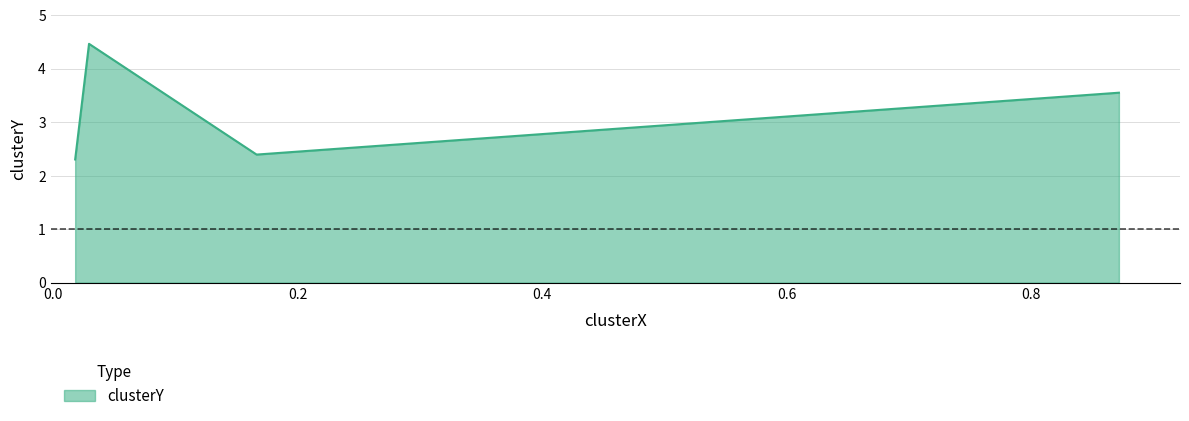

Count the values in the range 2 to 4.

3